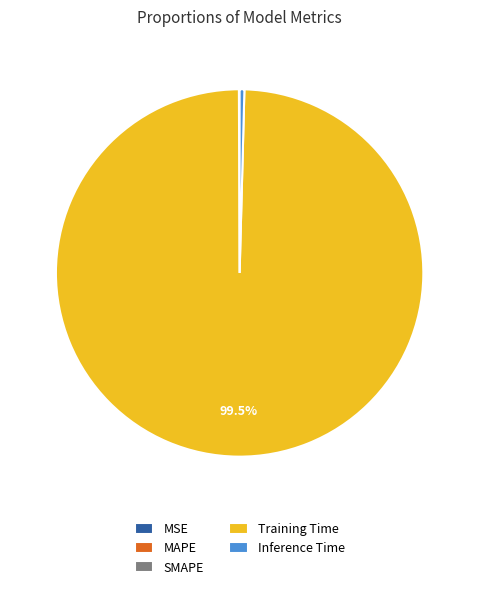

The Inference Time slice represents 0% of the pie. True or false?

True